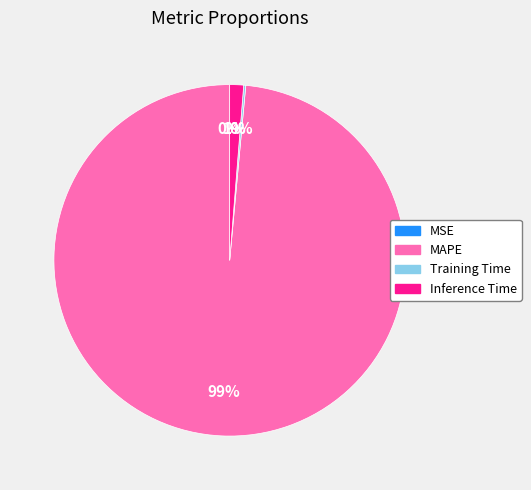

Is there any slice that represents more than half of the pie?

Yes